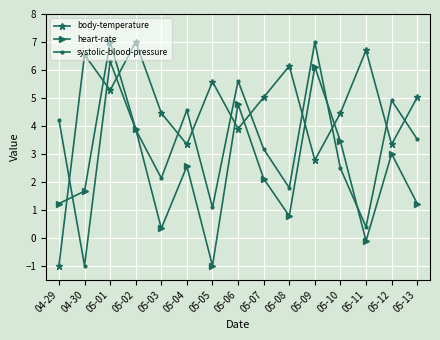

How many values in body-temperature are below zero?

1